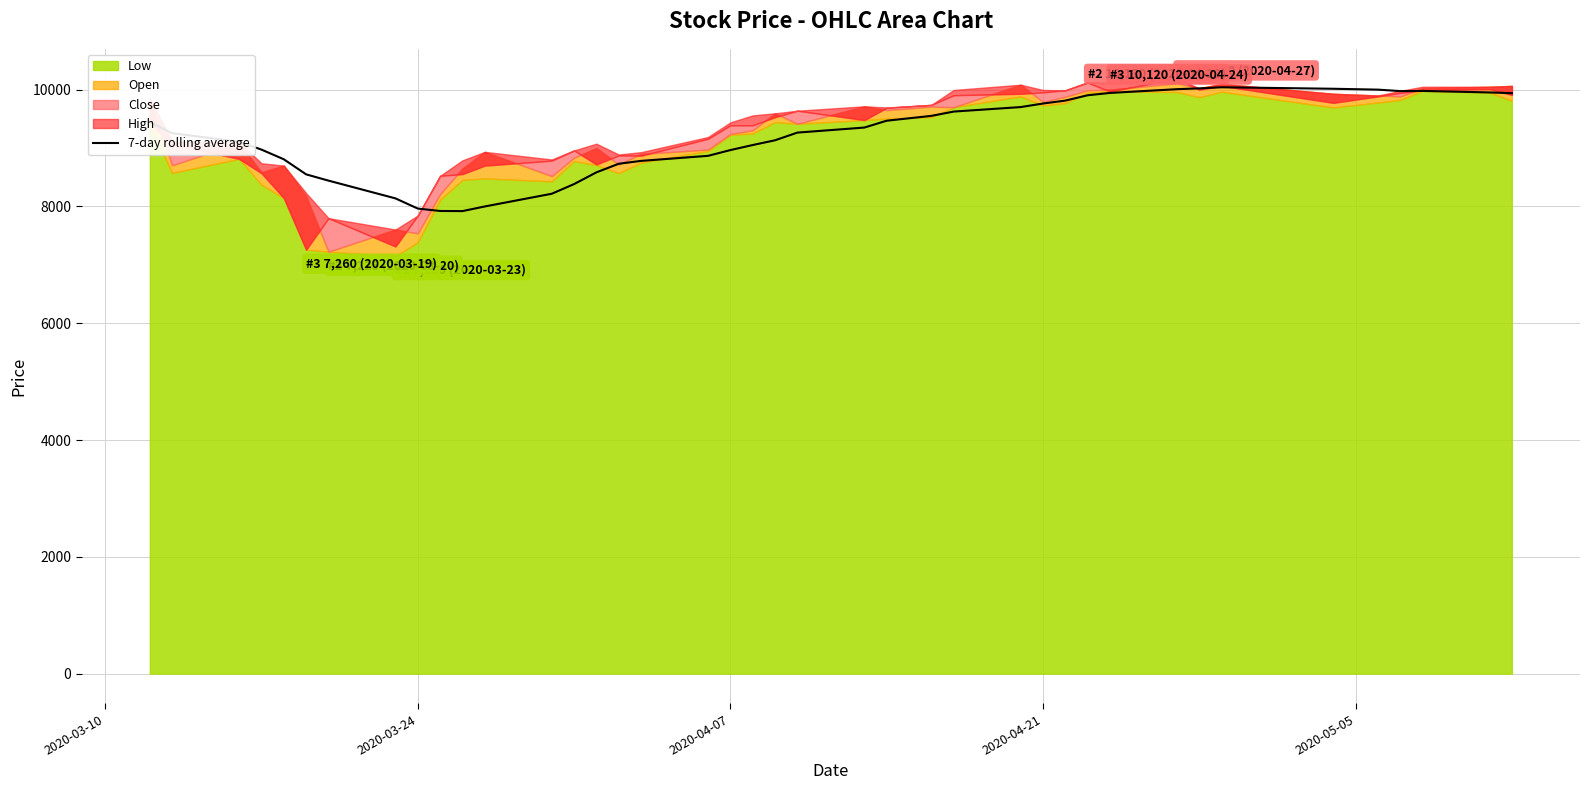

How many interior local peaks (higher than both neighbors) does the data have?

2